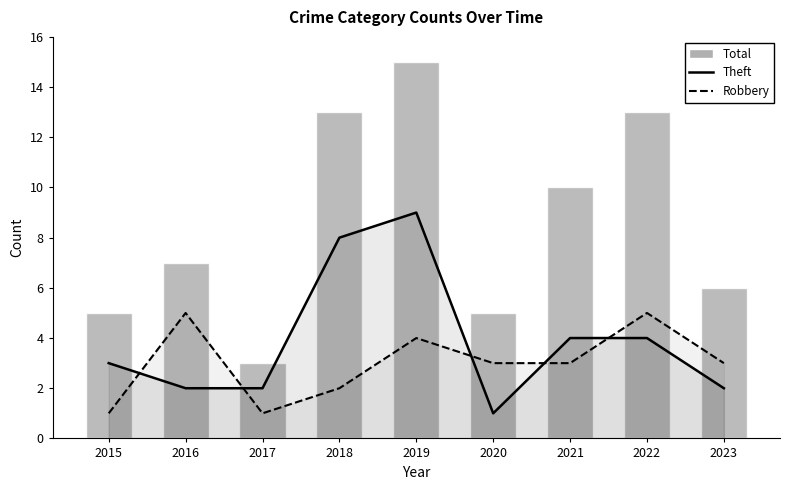

At how many categories does at least one series exceed 11?

3